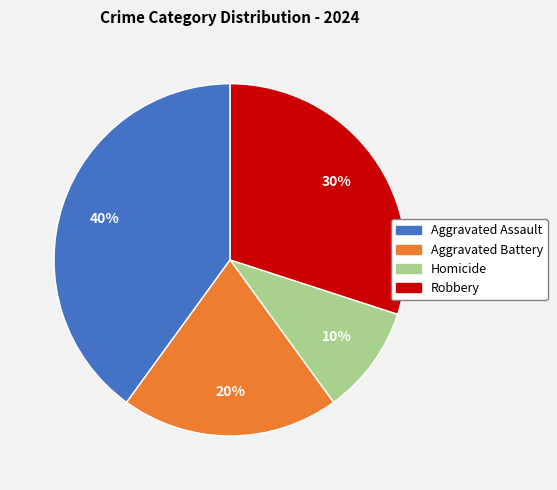

How many segments does this pie chart have?

4